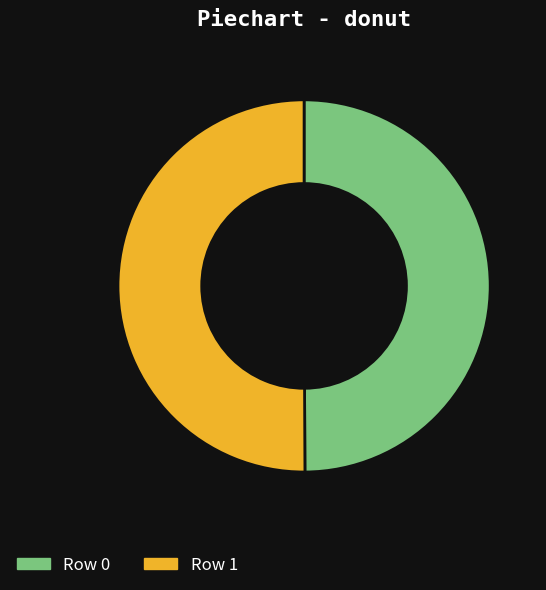

Approximately how many times larger is the value at Row 0 compared to Row 1?

1.0